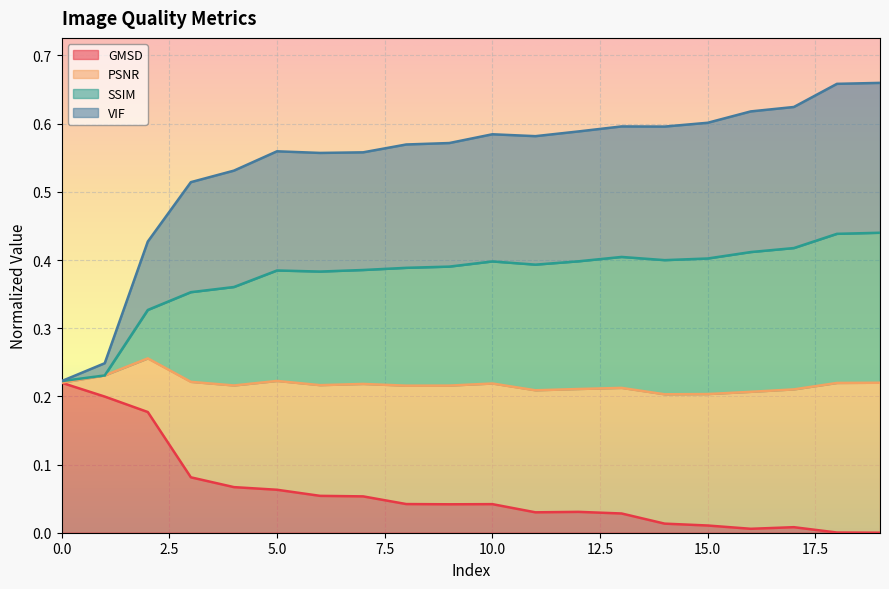

Is it true that SSIM equals 0.2 at 11?

False